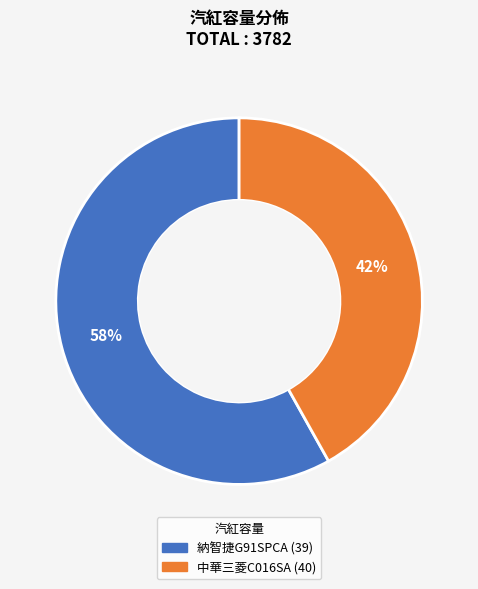

Is it true that 中華三菱C016SA (40) is 35% of the pie?

False